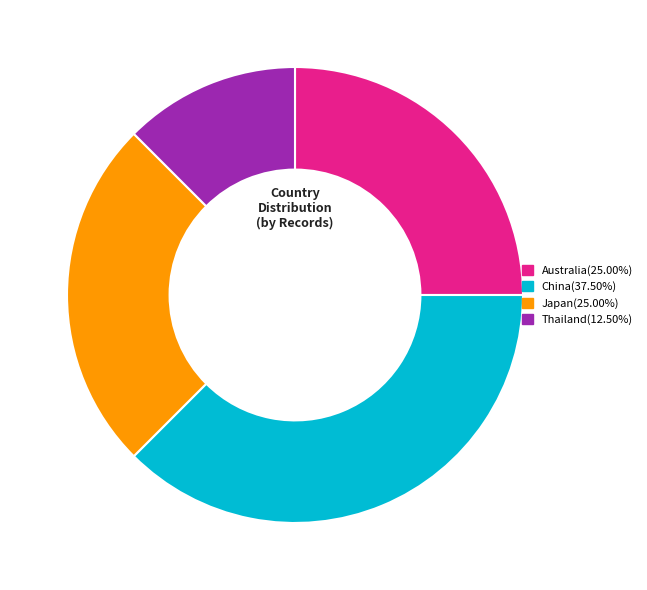

Does any single category account for the majority?

No